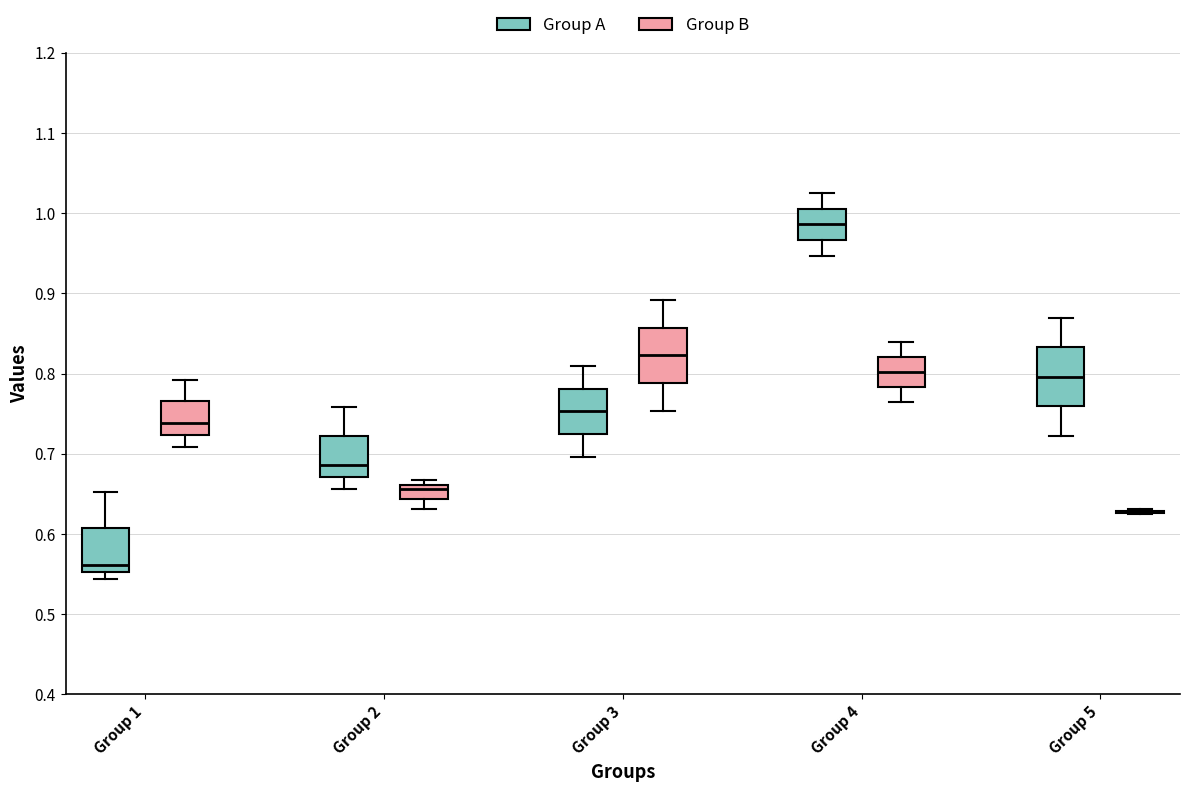

Reading left to right, transcribe this box plot: for each box, give where its median line is, the range the box spans, and where its two whiskers end, as read against the y-axis. The values are not printed on the chart, so give them approximately, as read against the axis.

Group 1 (Group A): median 0.56, box 0.55 to 0.61, whiskers 0.54 to 0.65
Group 1 (Group B): median 0.74, box 0.72 to 0.77, whiskers 0.71 to 0.79
Group 2 (Group A): median 0.69, box 0.67 to 0.72, whiskers 0.66 to 0.76
Group 2 (Group B): median 0.66 (just below the box's upper edge), box 0.64 to 0.66, whiskers 0.63 to 0.67
Group 3 (Group A): median 0.75, box 0.72 to 0.78, whiskers 0.70 to 0.81
Group 3 (Group B): median 0.82, box 0.79 to 0.86, whiskers 0.75 to 0.89
Group 4 (Group A): median 0.99, box 0.97 to 1.01, whiskers 0.95 to 1.03
Group 4 (Group B): median 0.80, box 0.78 to 0.82, whiskers 0.76 to 0.84
Group 5 (Group A): median 0.80, box 0.76 to 0.83, whiskers 0.72 to 0.87
Group 5 (Group B): box collapsed to a line at 0.63, whiskers 0.63 to 0.63